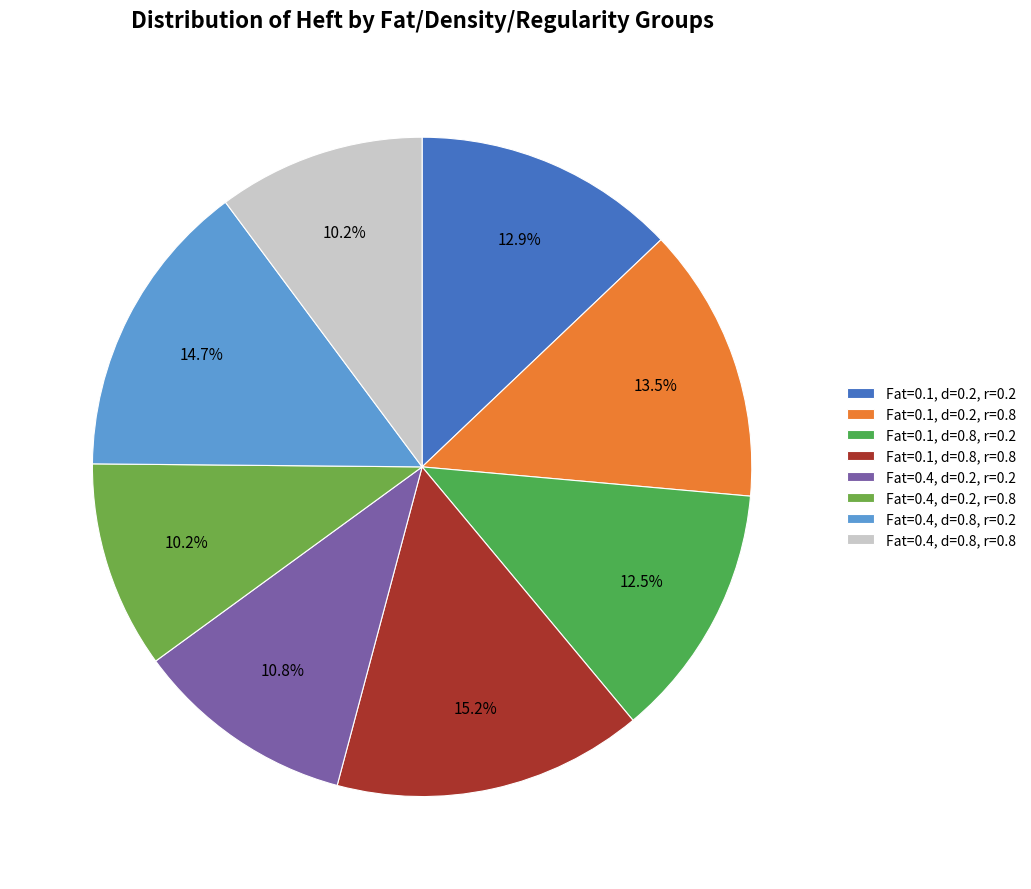

How many slices are in this pie chart?

8